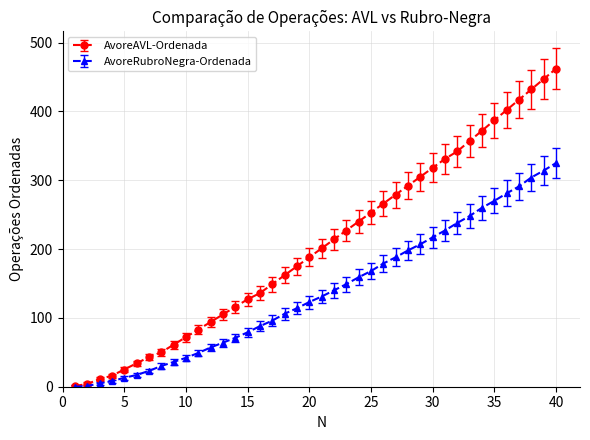

Which series has the largest total across all categories?

AvoreAVL-Ordenada